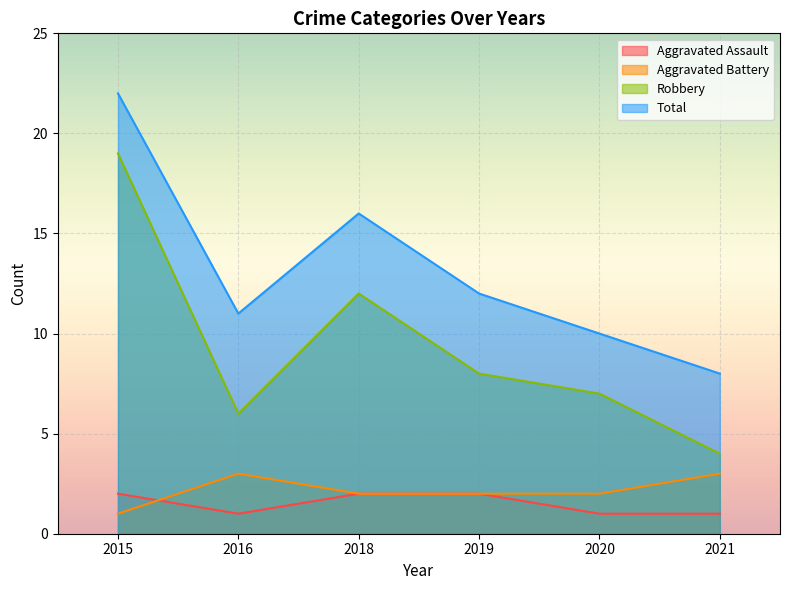

At which category does the chart reach its peak across all series?

2015